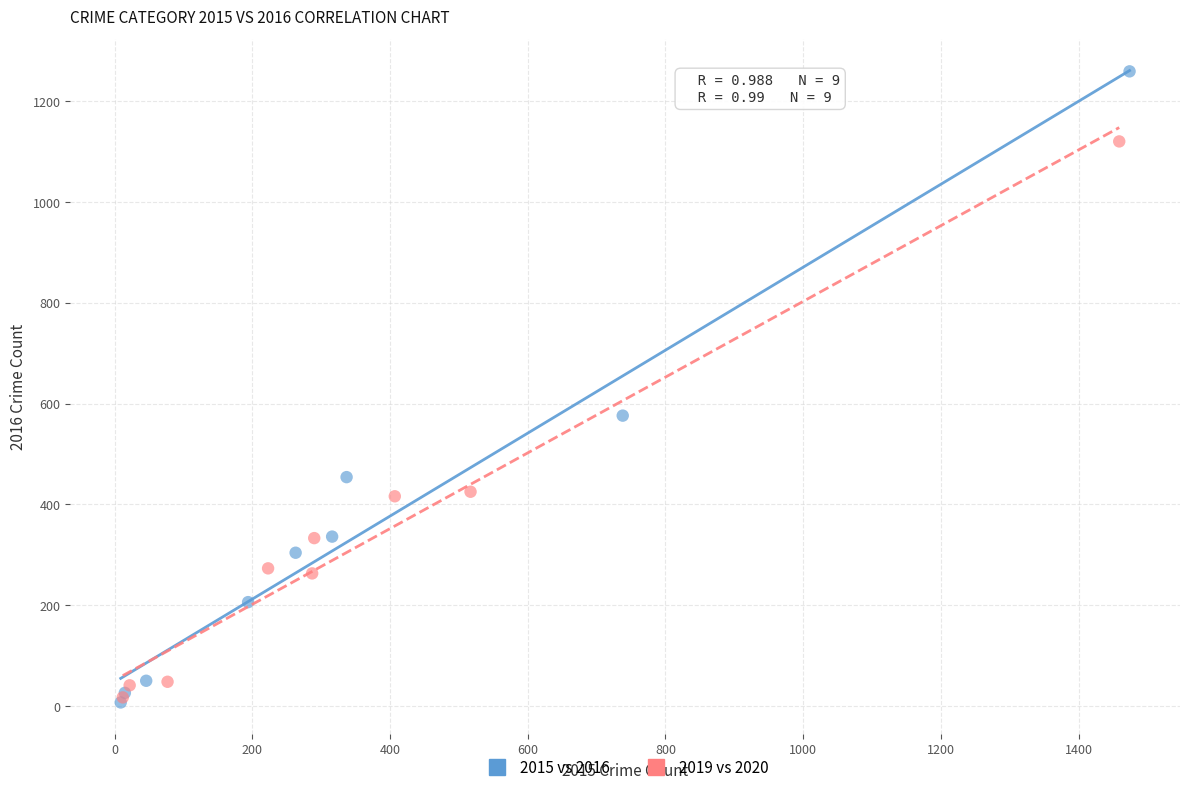

What are all the series names shown in the legend?

2015 vs 2016, 2019 vs 2020